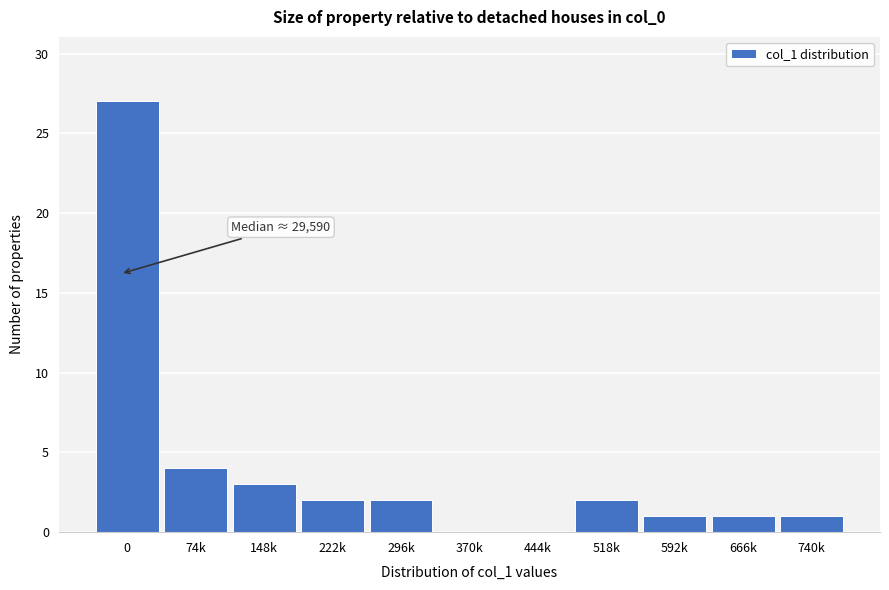

Reading left to right, list all the values displayed in this chart.

0=27	74k=4	148k=3	222k=2	296k=2	370k=0	444k=0	518k=2	592k=1	666k=1	740k=1